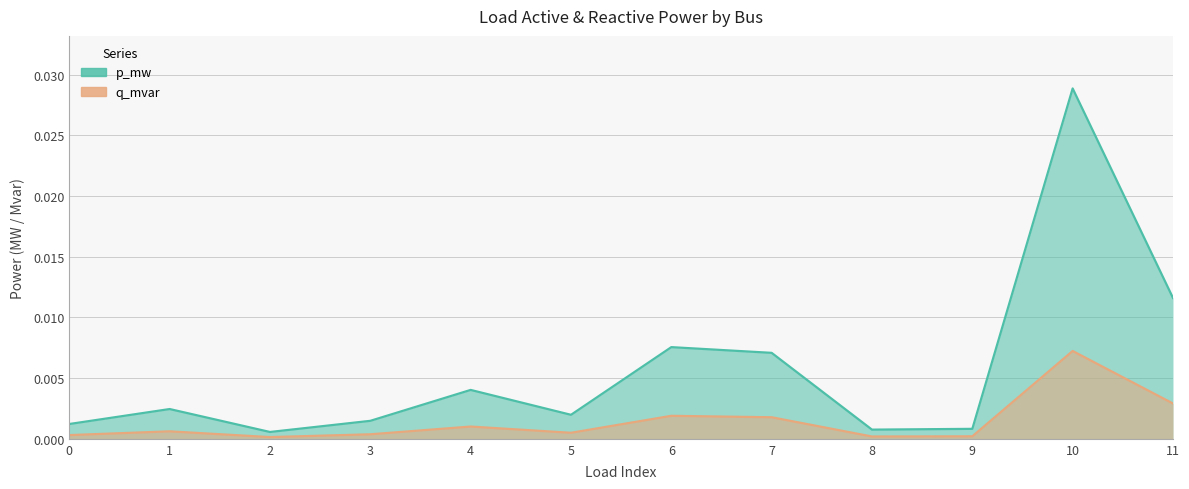

Between 1 and 4, which series saw the biggest shift?

p_mw